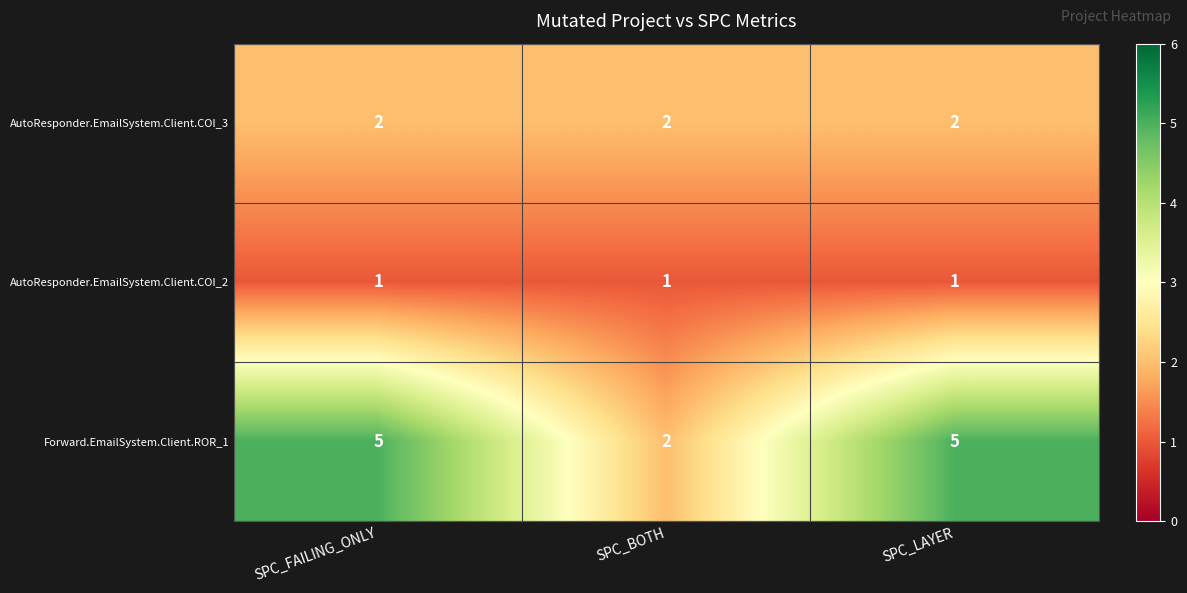

What is the total value across all series at SPC_LAYER?

8